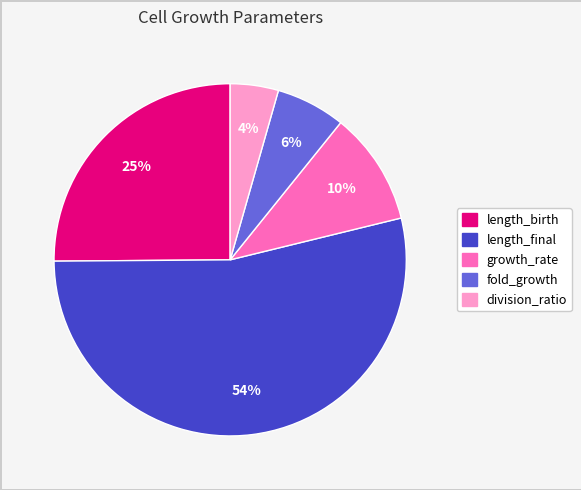

Which has a higher value, growth_rate or length_final?

length_final